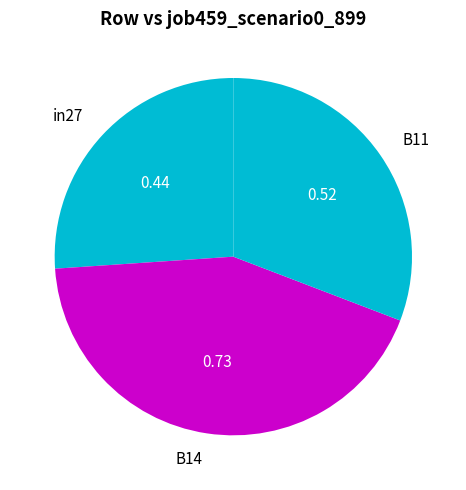

How many segments does this pie chart have?

3